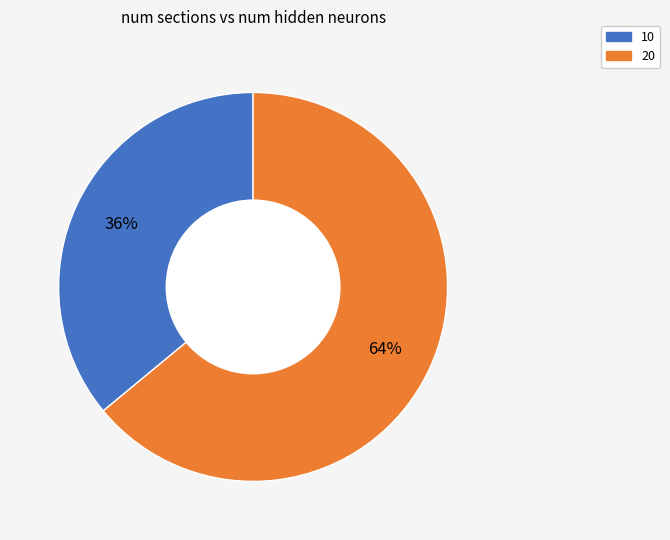

To the nearest percent, what is the combined percentage of 20 and 10?

100%